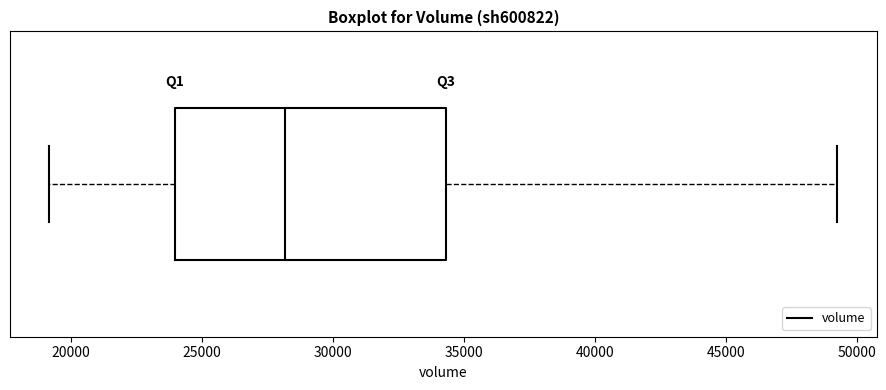

Transcribe this box plot: give where the median line is, the range the box spans, and where the two whiskers end, as read against the x-axis. The values are not printed on the chart, so give them approximately, as read against the axis.

median 28000, box 24000 to 34500, whiskers 19000 to 49500